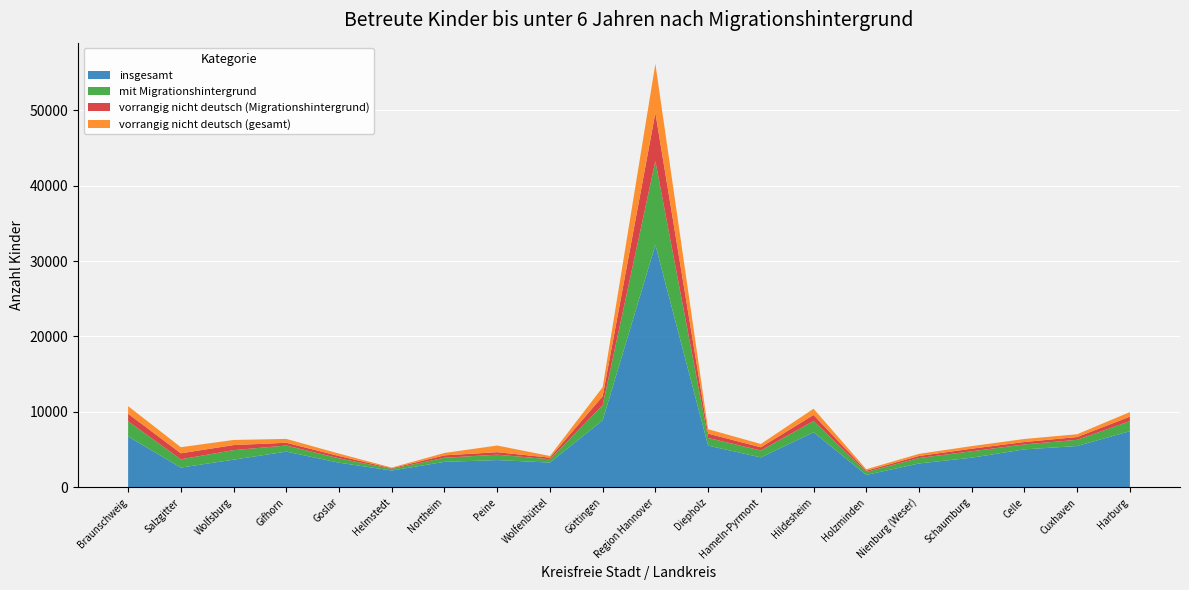

Reading left to right, transcribe all the data shown in this chart.

insgesamt: Braunschweig=6739	Salzgitter=2624	Wolfsburg=3676	Gifhorn=4739	Goslar=3276	Helmstedt=2233	Northeim=3384	Peine=3622	Wolfenbüttel=3291	Göttingen=8894	Region Hannover=32121	Diepholz=5537	Hameln-Pyrmont=3974	Hildesheim=7308	Holzminden=1653	Nienburg (Weser)=3171	Schaumburg=3935	Celle=5040	Cuxhaven=5484	Harburg=7445
mit Migrationshintergrund: Braunschweig=2020	Salzgitter=1098	Wolfsburg=1261	Gifhorn=811	Goslar=576	Helmstedt=220	Northeim=547	Peine=714	Wolfenbüttel=437	Göttingen=1995	Region Hannover=11123	Diepholz=1018	Hameln-Pyrmont=913	Hildesheim=1493	Holzminden=392	Nienburg (Weser)=721	Schaumburg=853	Celle=655	Cuxhaven=823	Harburg=1331
vorrangig nicht deutsch (Migrationshintergrund): Braunschweig=1000	Salzgitter=798	Wolfsburg=669	Gifhorn=367	Goslar=307	Helmstedt=85	Northeim=316	Peine=330	Wolfenbüttel=216	Göttingen=1184	Region Hannover=6386	Diepholz=573	Hameln-Pyrmont=430	Hildesheim=799	Holzminden=164	Nienburg (Weser)=273	Schaumburg=341	Celle=321	Cuxhaven=366	Harburg=601
vorrangig nicht deutsch (gesamt): Braunschweig=1011	Salzgitter=808	Wolfsburg=679	Gifhorn=511	Goslar=319	Helmstedt=88	Northeim=317	Peine=884	Wolfenbüttel=218	Göttingen=1202	Region Hannover=6502	Diepholz=584	Hameln-Pyrmont=436	Hildesheim=826	Holzminden=198	Nienburg (Weser)=279	Schaumburg=344	Celle=402	Cuxhaven=372	Harburg=609